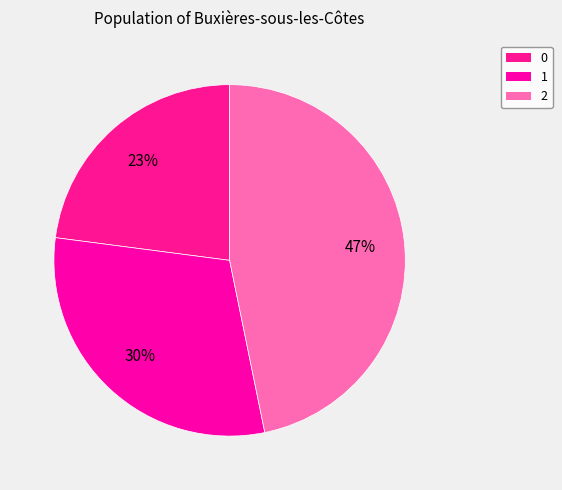

To the nearest percent, what is the combined percentage of 1 and 0?

53%